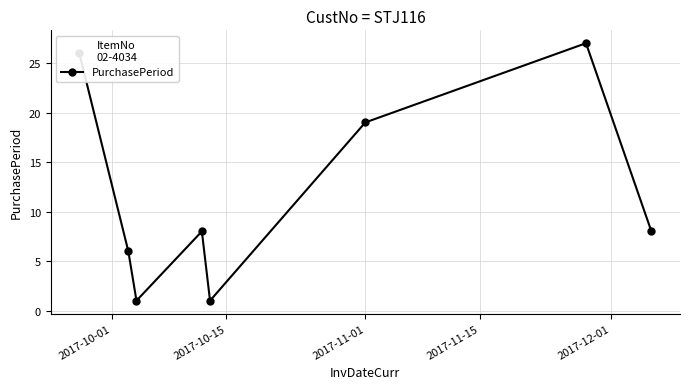

What is the difference between the second highest and minimum values?

25